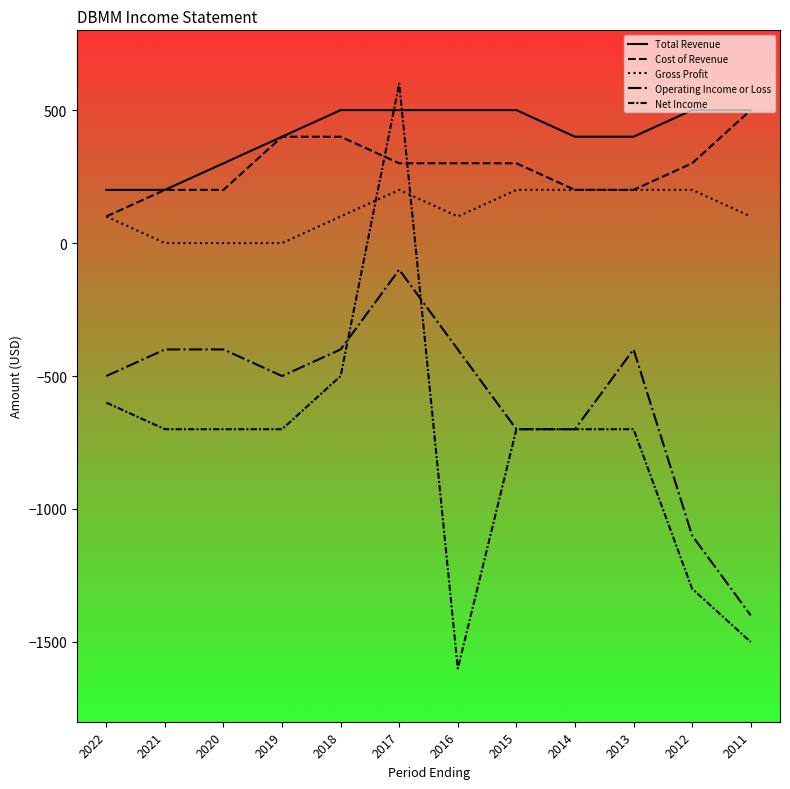

What is the difference between the maximum and minimum values in the Operating Income or Loss series?

1300